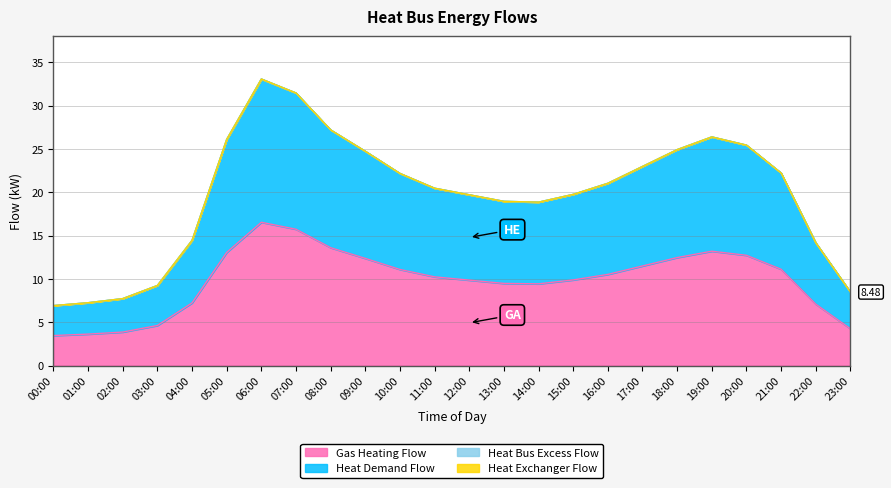

How many data points in Gas Heating Flow are above 10?

13